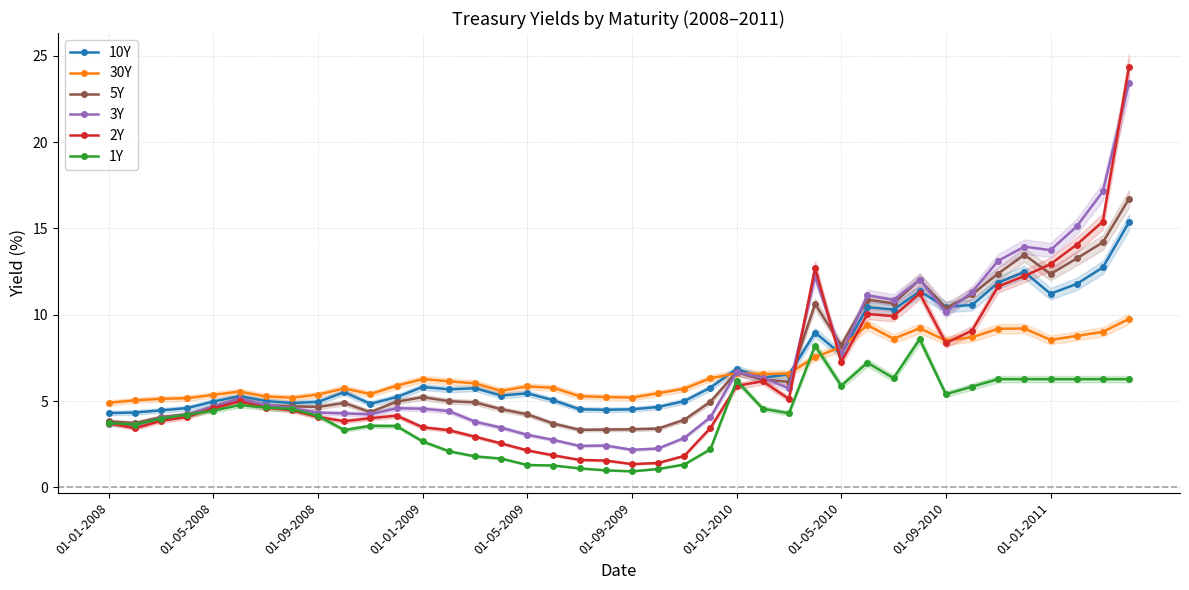

What is the maximum value for 2Y?

24.4